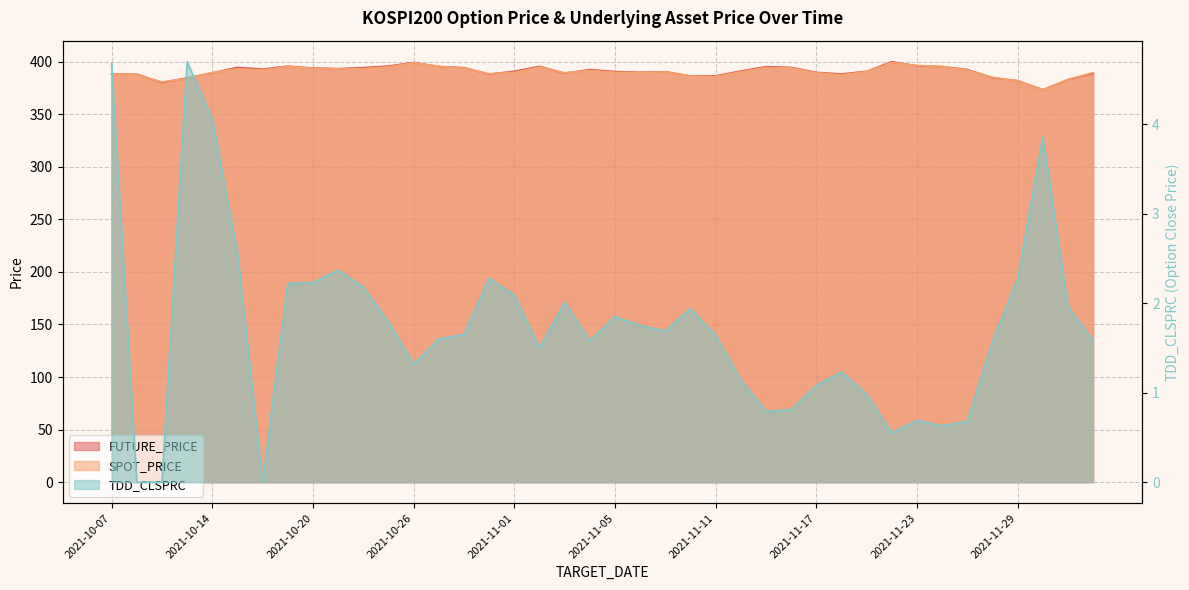

What are all the series names shown in the legend?

FUTURE_PRICE, SPOT_PRICE, TDD_CLSPRC